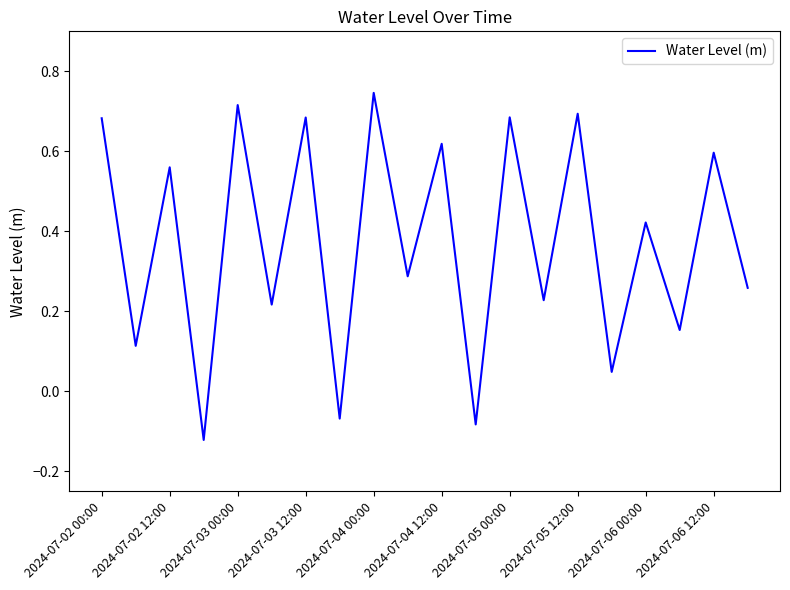

What is the difference between the maximum and minimum values?

0.9